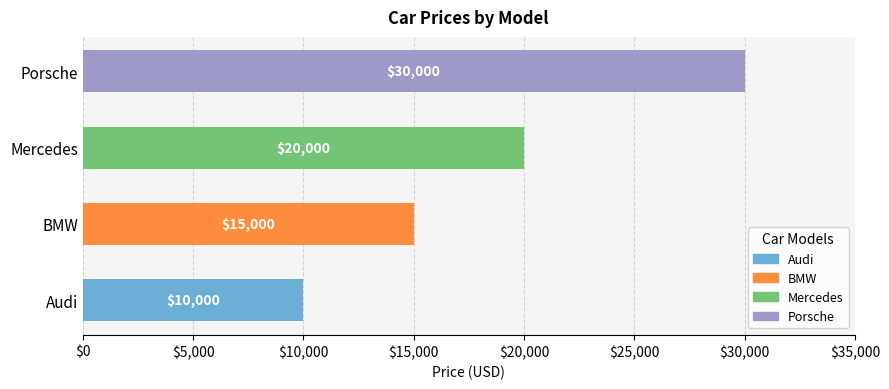

What is the average value?

18750